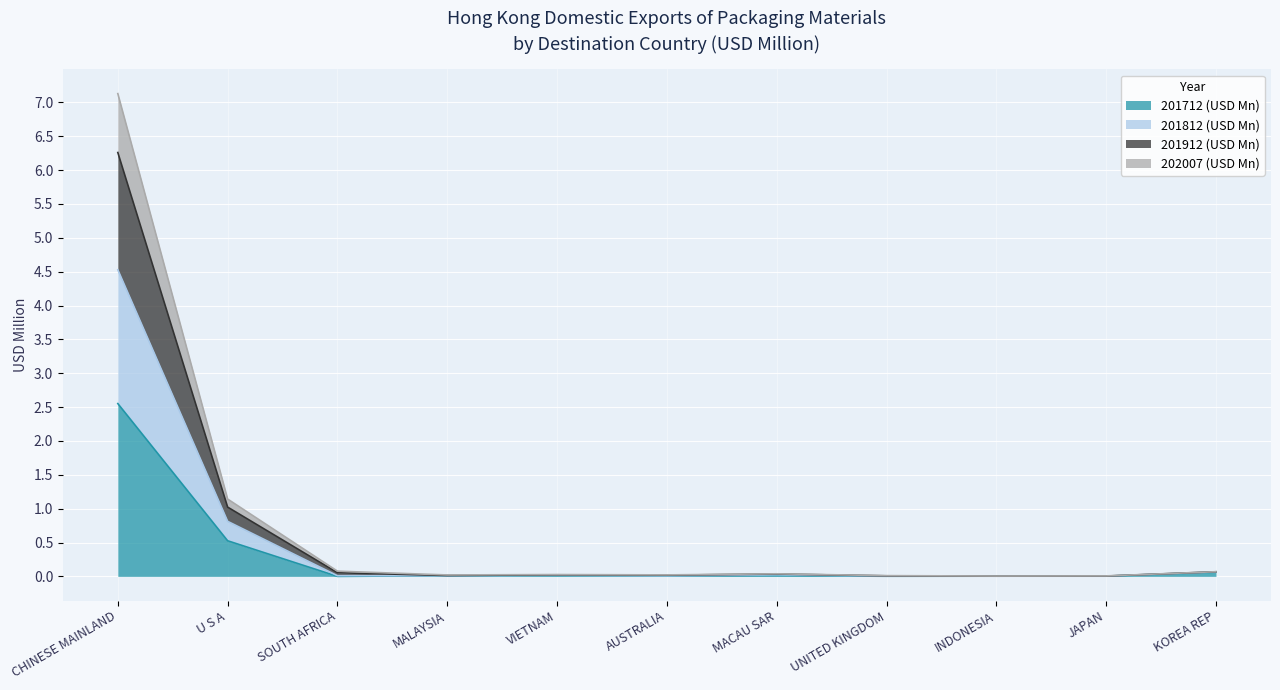

What are all the series names shown in the legend?

201712 (USD Mn), 201812 (USD Mn), 201912 (USD Mn), 202007 (USD Mn)